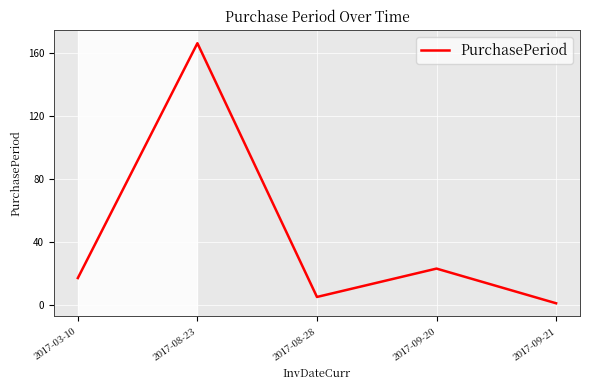

Read the value at 2017-03-10, to the nearest 5.

15